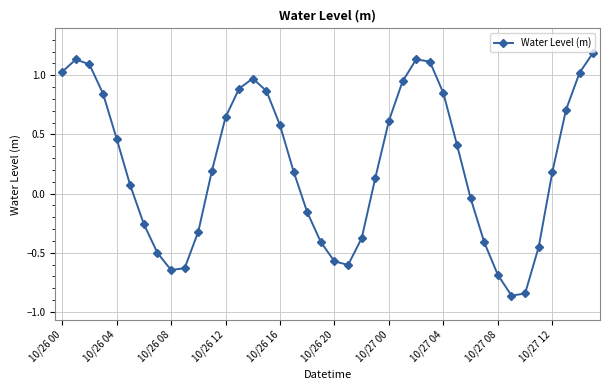

What is the maximum value shown in the chart?

1.2